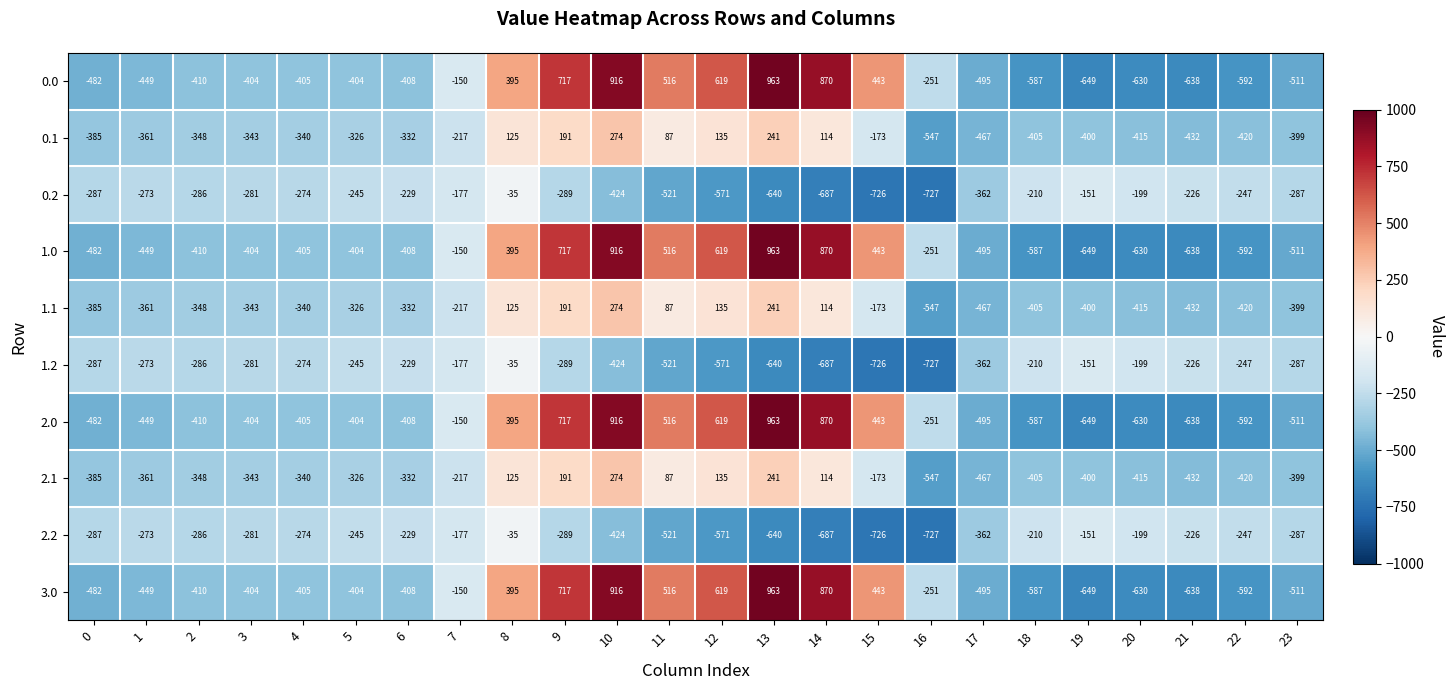

Is the value of 1.1 at 5 greater than the value of 1.2 at 8?

No